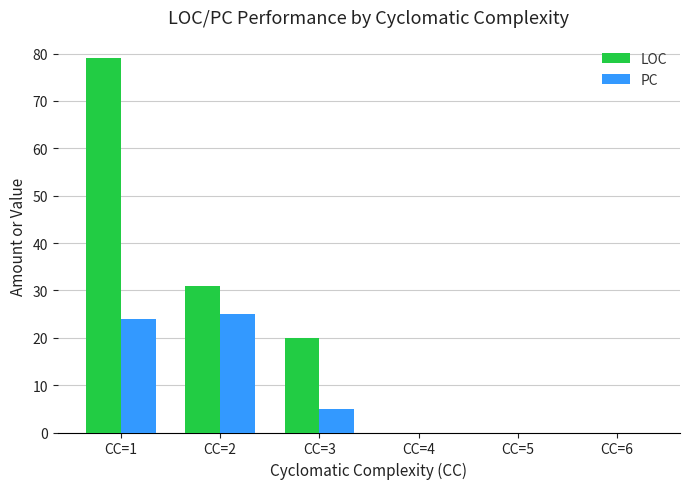

Reading left to right, what are all the values shown in this chart?

LOC: 79	31	20	0	0	0
PC: 24	25	5	0	0	0